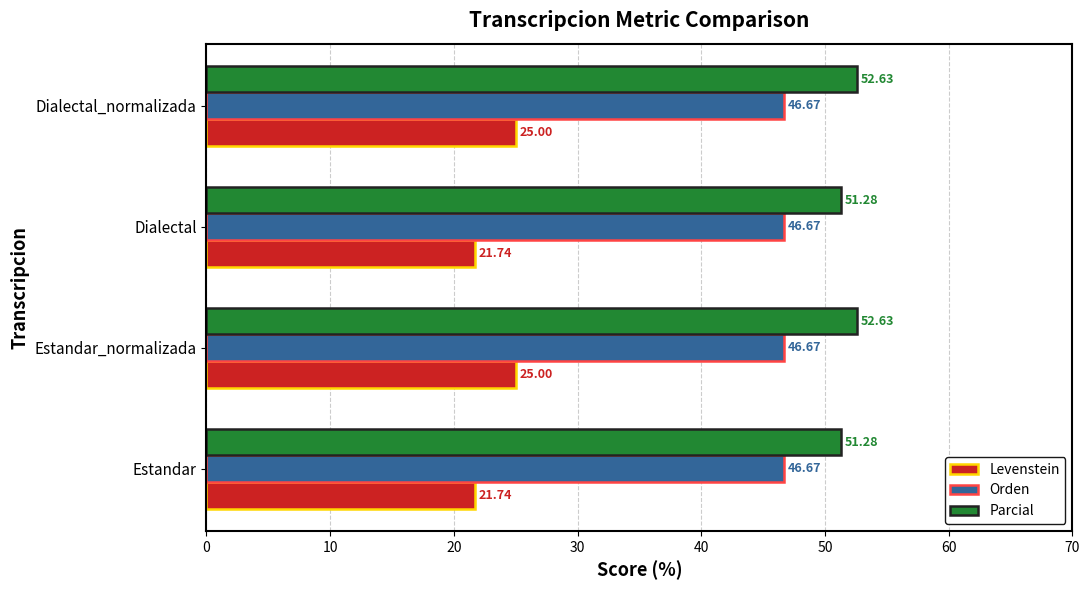

What is the difference between the maximum and minimum values in the Levenstein series?

3.3